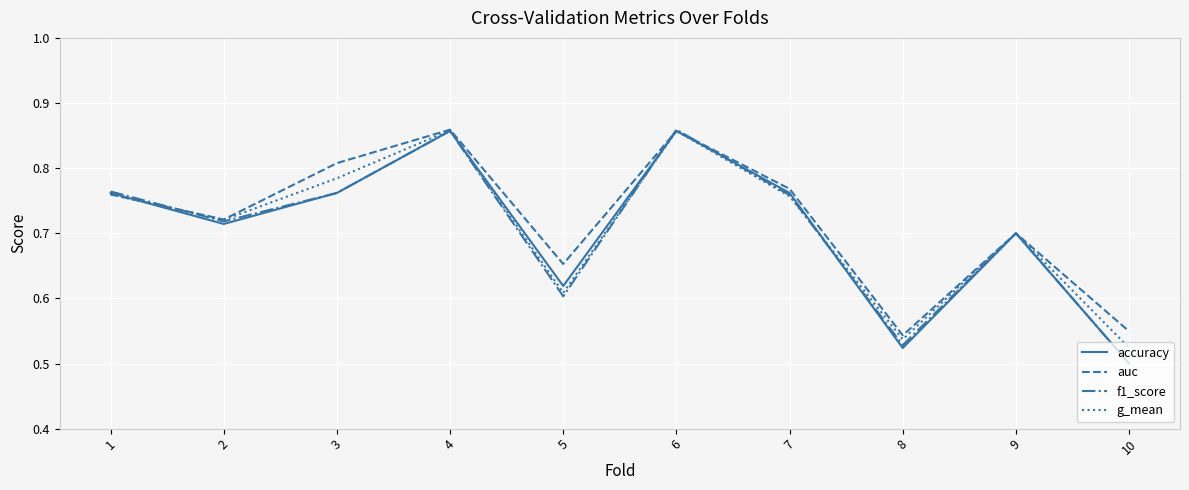

Which series changed the most between 4 and 7?

g_mean